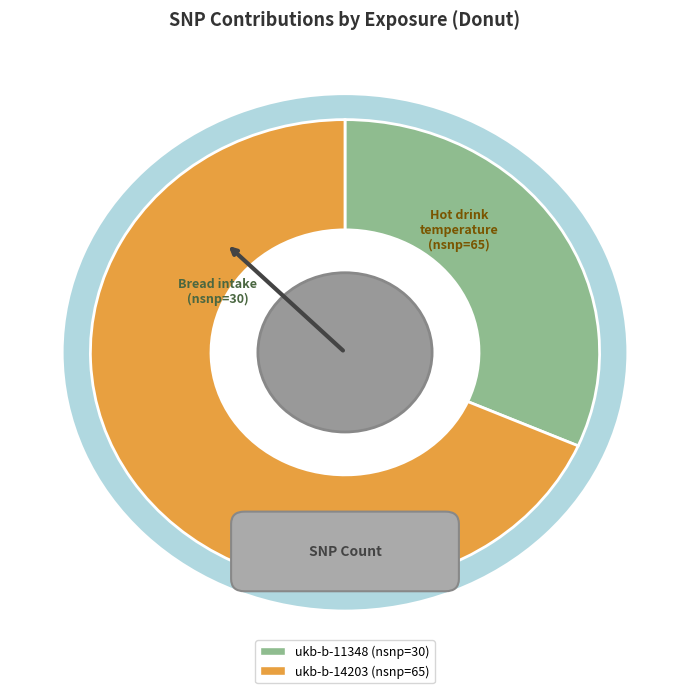

What is the smallest slice in the pie chart?

ukb-b-11348